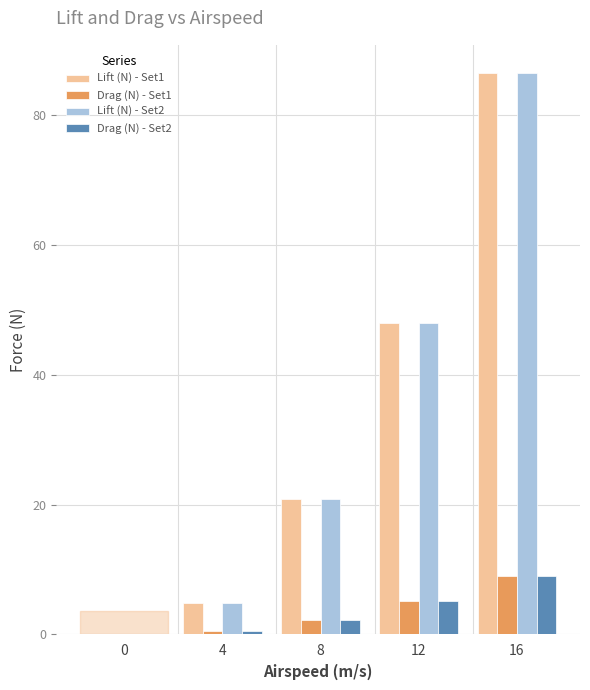

Reading left to right, list all the values displayed in this chart.

Lift (N) - Set1: 0.0	4.9	20.8	48.0	86.5
Drag (N) - Set1: 0.0	0.6	2.3	5.1	9.0
Lift (N) - Set2: 0.0	4.8	20.8	48.0	86.4
Drag (N) - Set2: 0.0	0.6	2.3	5.1	9.0